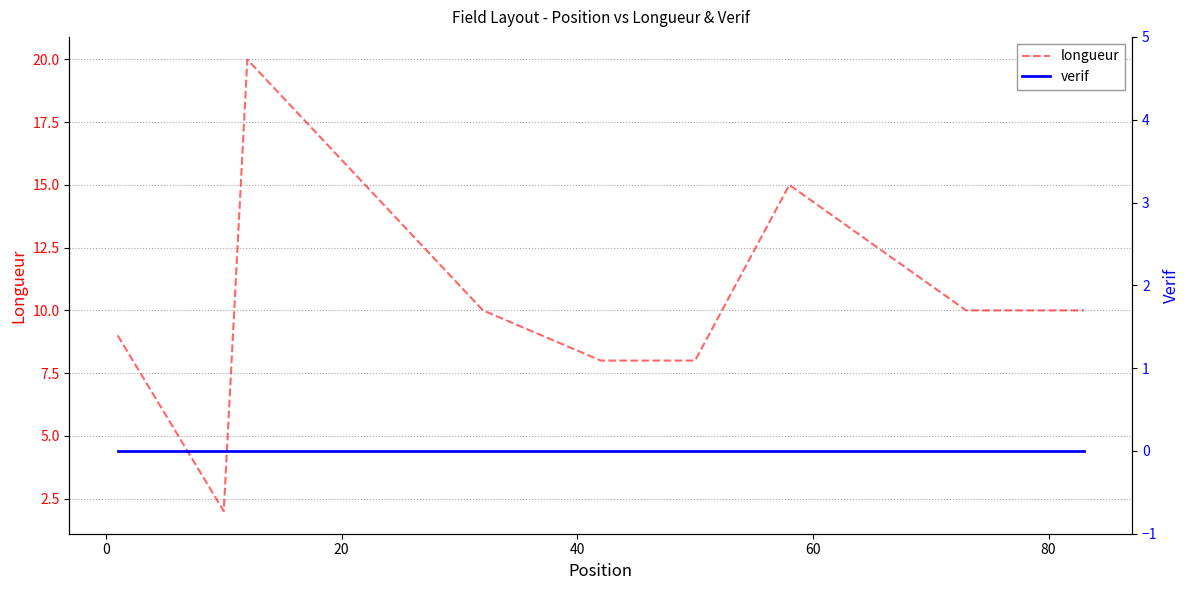

How many data points does each series have?

9